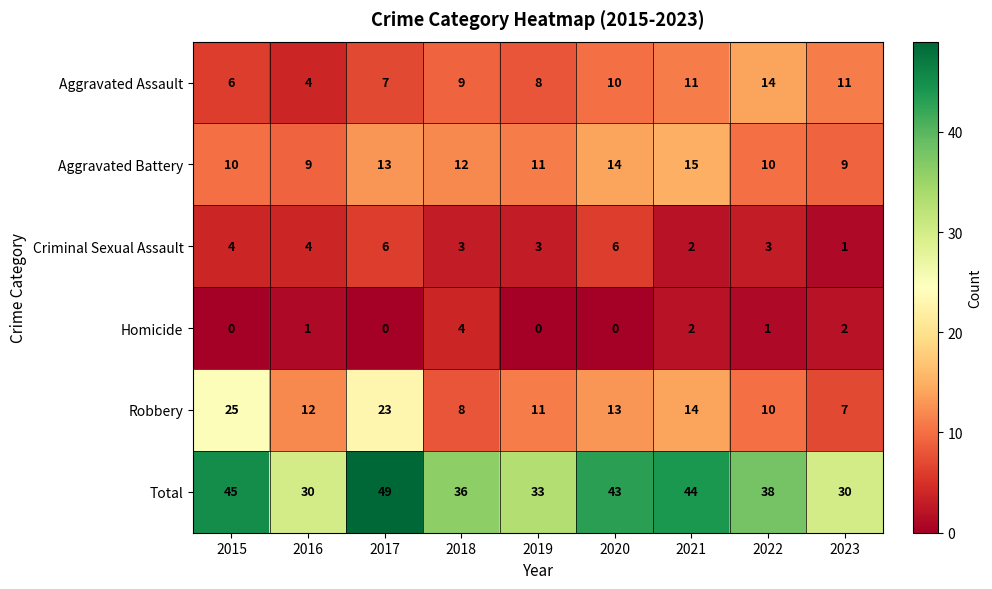

What is the difference between the maximum and minimum values in the Robbery series?

18